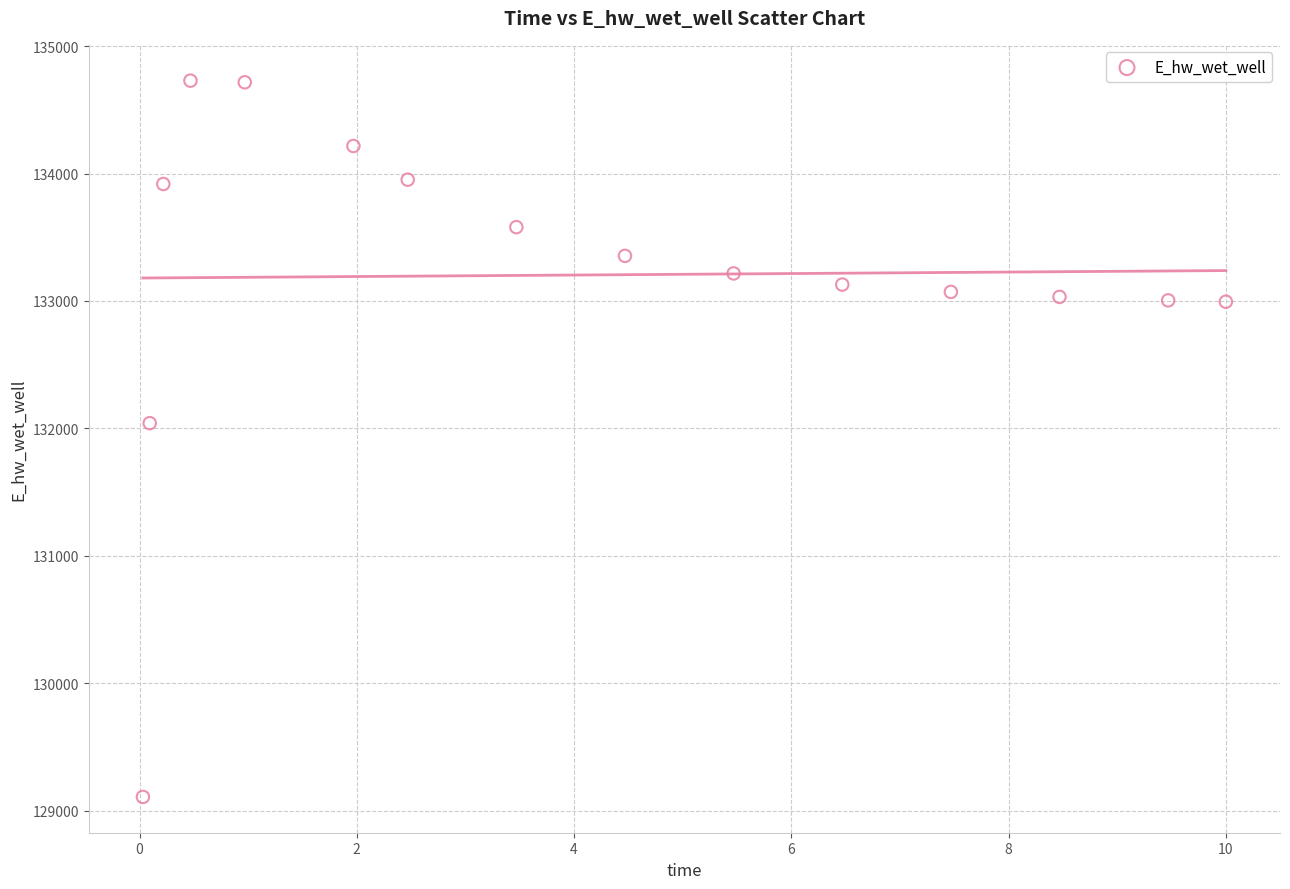

What is the range of X values (max minus min)?

10.0